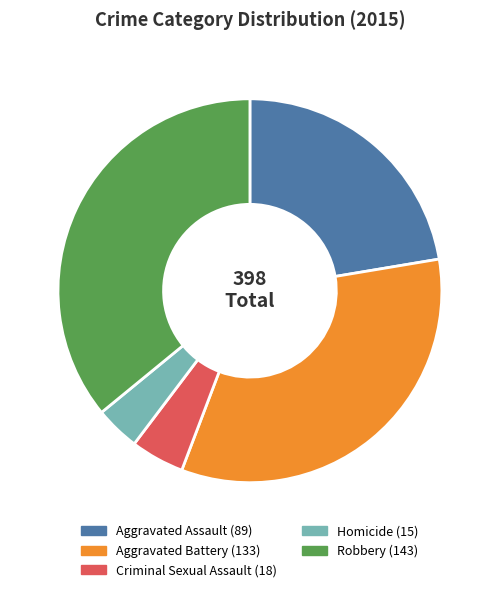

Approximately how many times larger is the value at Aggravated Assault compared to Homicide?

5.9